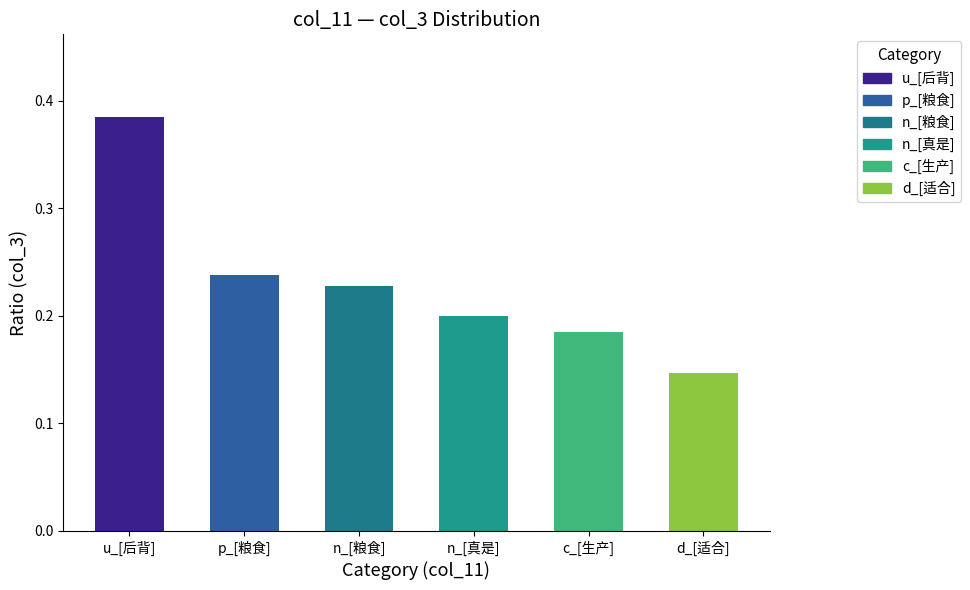

What is the average value?

0.2